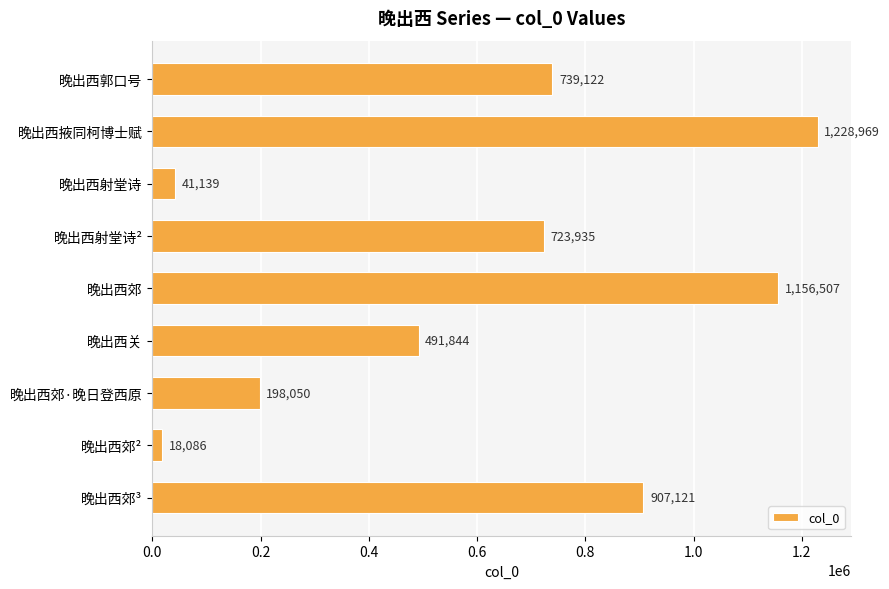

What is the label of the 2nd bar from the top?

晚出西掖同柯博士赋